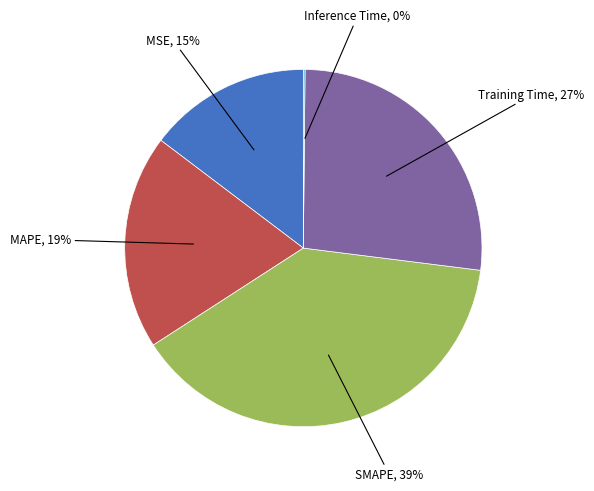

Is there a majority slice in this chart?

No